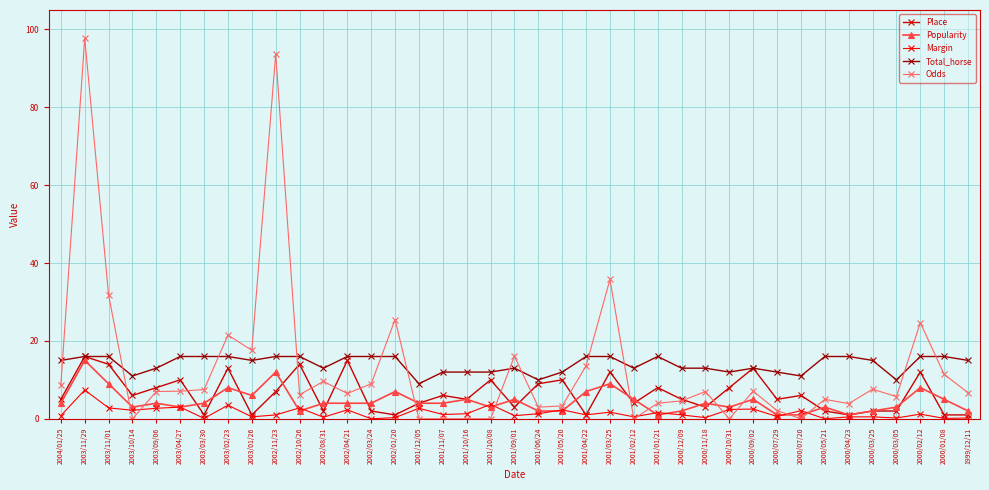

How many data points does each series have?

39